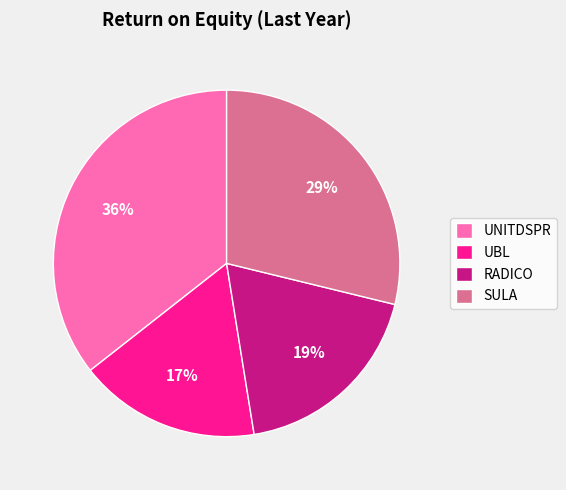

Is it true that SULA is 29% of the pie?

True